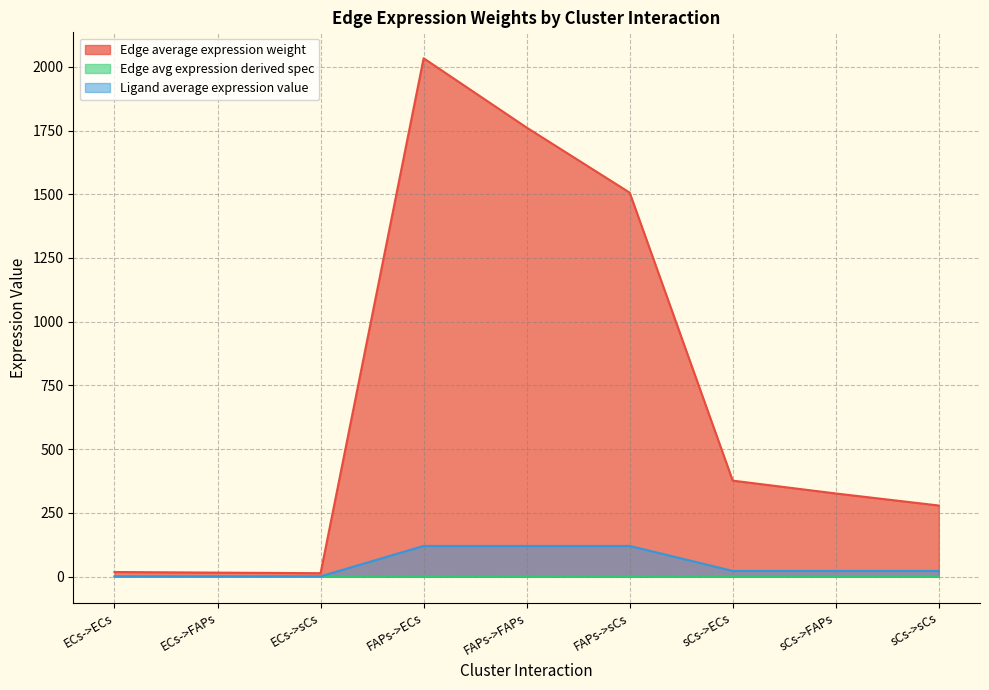

True or false: Edge average expression weight has a value of 161.8 at sCs->sCs.

False